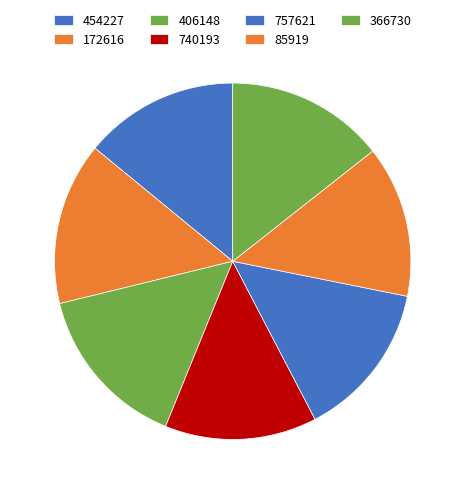

What portion of the pie excludes 757621?

85.8%